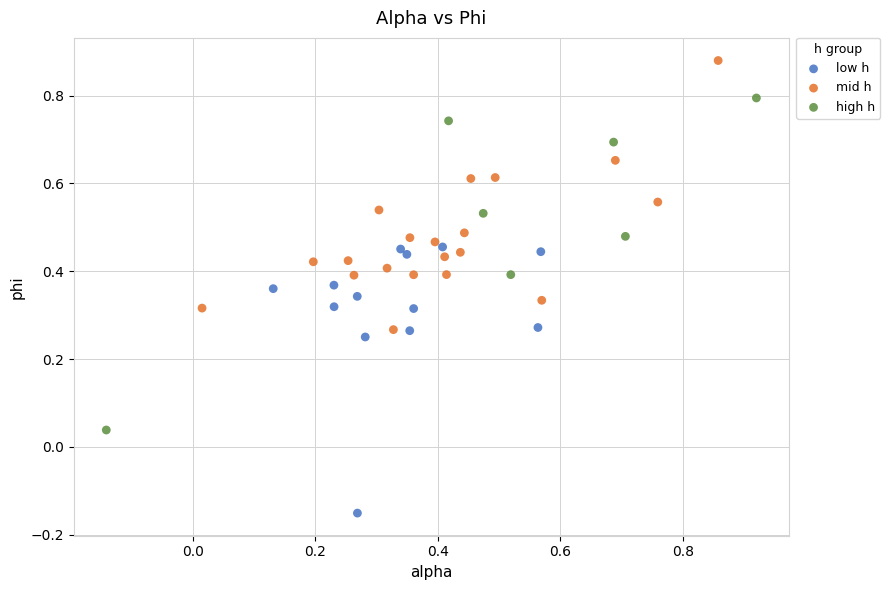

Which series contains the lowest Y value?

low h